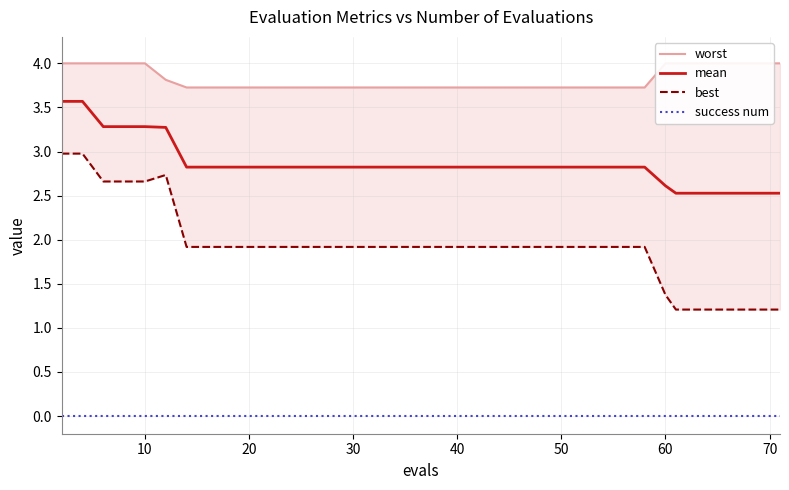

True or false: mean and success num cross at least once.

False